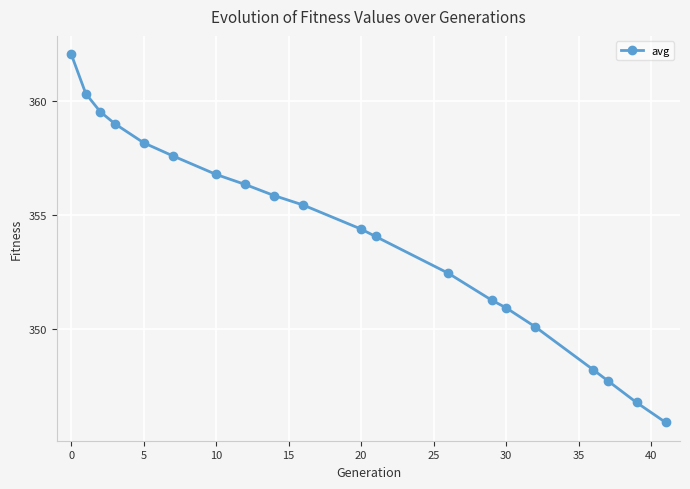

True or false: the data has more than 2 interior local peaks.

False